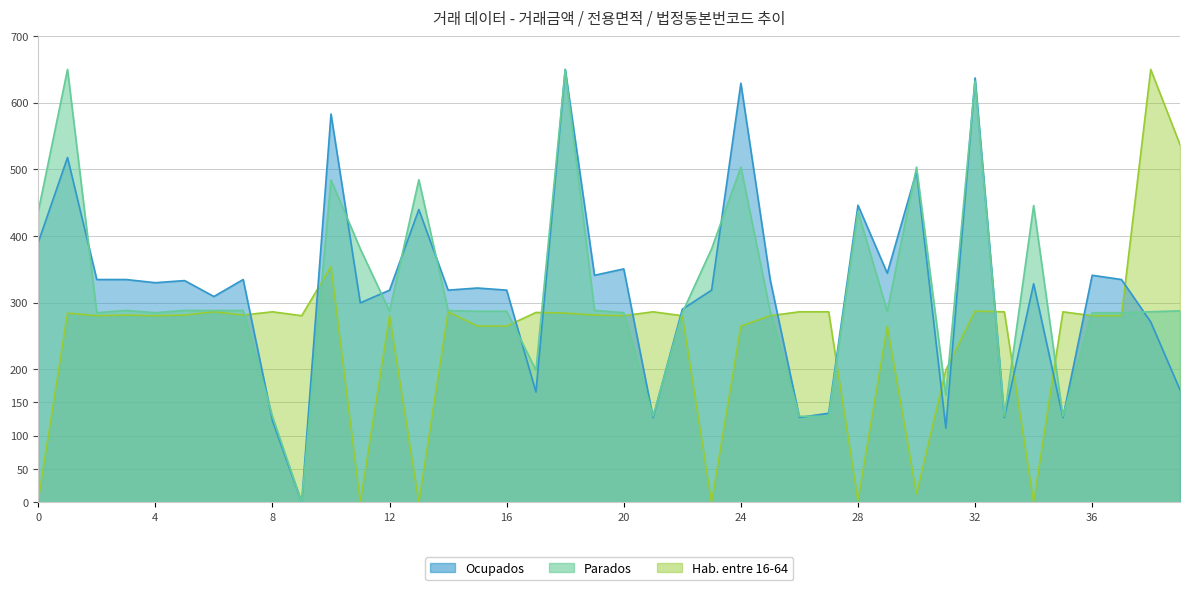

Reading left to right, what are all the values shown in this chart?

Ocupados: 0=390.3	1=517.8	2=334.6	3=334.6	4=329.8	5=333.0	6=309.1	7=334.6	8=122.7	9=0.0	10=583.1	11=299.5	12=318.6	13=439.7	14=318.6	15=321.8	16=318.6	17=165.7	18=650.0	19=340.9	20=350.5	21=127.5	22=290.0	23=318.6	24=629.3	25=334.6	26=127.5	27=133.8	28=446.1	29=344.1	30=497.1	31=111.5	32=637.3	33=127.5	34=328.2	35=127.5	36=340.9	37=334.6	38=270.8	39=168.9
Parados: 0=436.7	1=650.0	2=284.7	3=288.2	4=284.7	5=288.2	6=288.0	7=288.2	8=129.2	9=0.0	10=484.1	11=380.7	12=287.0	13=484.4	14=288.0	15=286.9	16=286.9	17=198.5	18=650.0	19=288.2	20=284.7	21=129.2	22=284.7	23=380.7	24=503.4	25=287.0	26=129.2	27=129.2	28=436.7	29=286.9	30=503.3	31=161.0	32=632.6	33=129.2	34=445.6	35=129.2	36=284.7	37=284.7	38=286.2	39=287.5
Hab. entre 16-64: 0=2.9	1=284.1	2=280.2	3=281.2	4=280.2	5=281.2	6=286.1	7=281.2	8=286.1	9=280.2	10=354.2	11=0.0	12=280.2	13=0.0	14=286.1	15=264.7	16=264.7	17=285.1	18=284.1	19=281.2	20=280.2	21=286.1	22=280.2	23=0.0	24=264.7	25=280.2	26=286.1	27=286.1	28=2.9	29=264.7	30=12.6	31=198.5	32=287.1	33=286.1	34=0.0	35=286.1	36=280.2	37=280.2	38=650.0	39=537.1